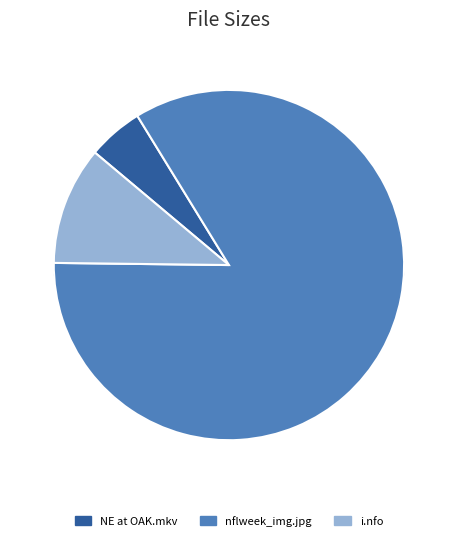

To the nearest percent, what is the combined percentage of NFL Week4 10-2-2011 NE at OAK.mkv and nflweek_img.jpg?

89%